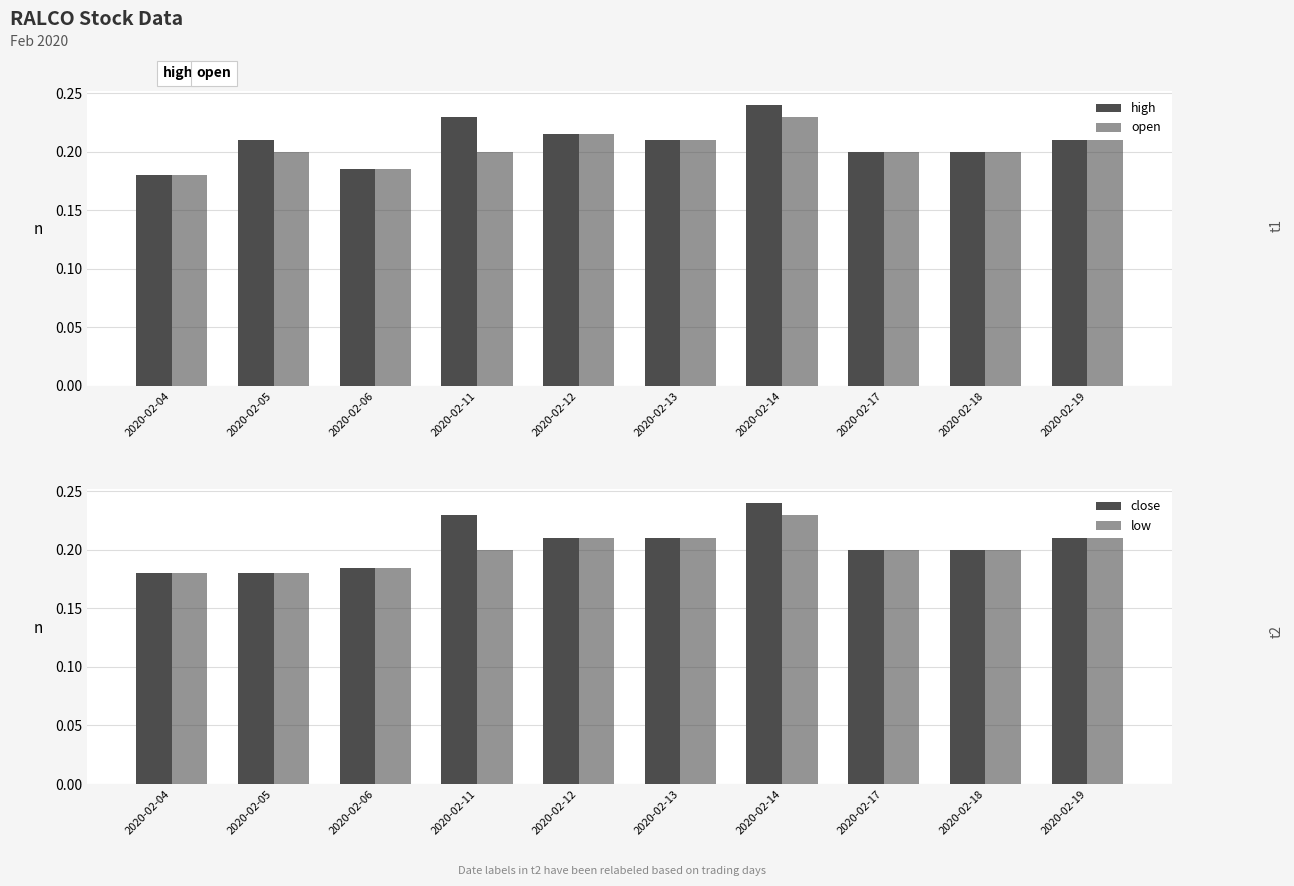

Which series has the largest total across all categories?

high